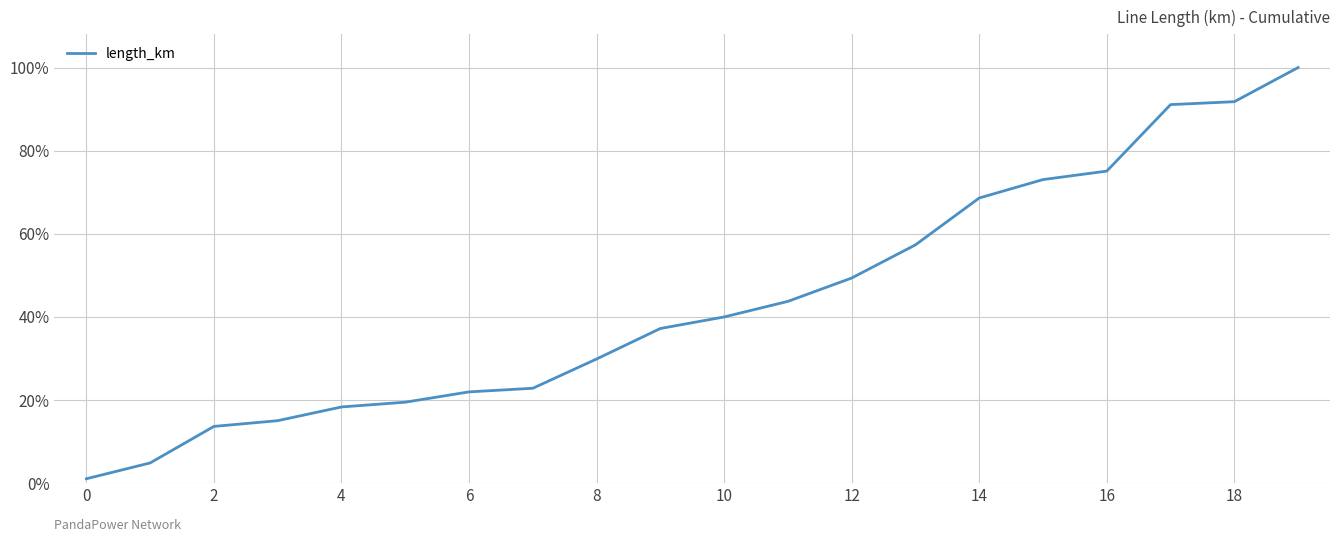

Is this an area chart (filled region under the line)?

No